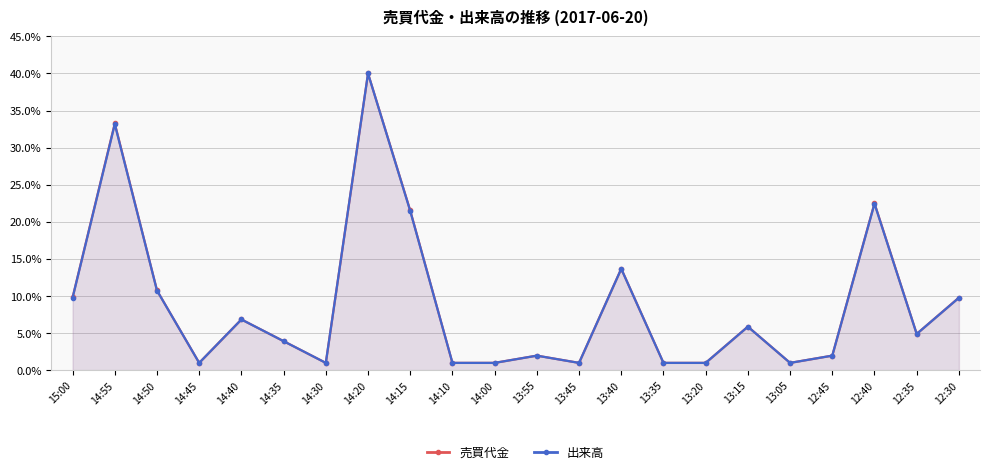

What is the minimum value shown in the chart?

1.0